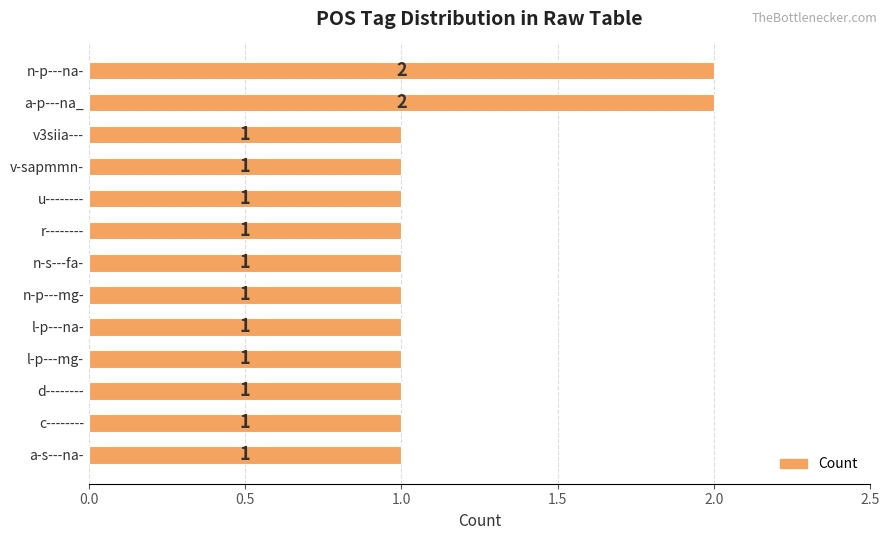

How many values exceed 1?

2